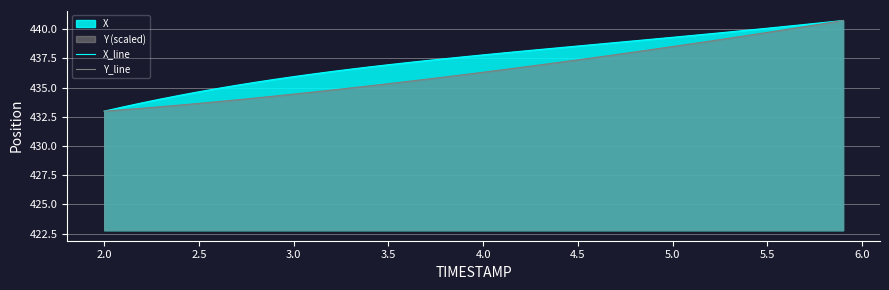

Reading left to right, extract all data points from this chart.

X_line: 433.0	433.4	433.7	434.0	434.4	434.7	434.9	435.2	435.5	435.7	435.9	436.2	436.4	436.6	436.8	437.0	437.1	437.3	437.5	437.7	437.8	438.0	438.1	438.3	438.4	438.6	438.7	438.9	439.0	439.2	439.3	439.5	439.6	439.8	439.9	440.1	440.3	440.4	440.6	440.8
Y_line: 433.0	433.1	433.2	433.4	433.5	433.7	433.8	434.0	434.1	434.3	434.4	434.6	434.8	435.0	435.2	435.3	435.5	435.7	435.9	436.1	436.3	436.5	436.7	437.0	437.2	437.4	437.6	437.8	438.1	438.3	438.5	438.8	439.0	439.2	439.5	439.7	440.0	440.2	440.5	440.8